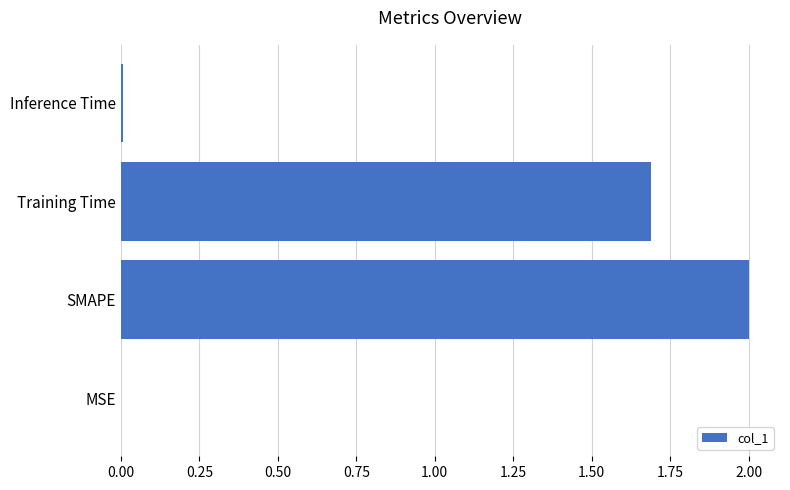

What is the ratio of the value at Training Time to the value at SMAPE?

0.8